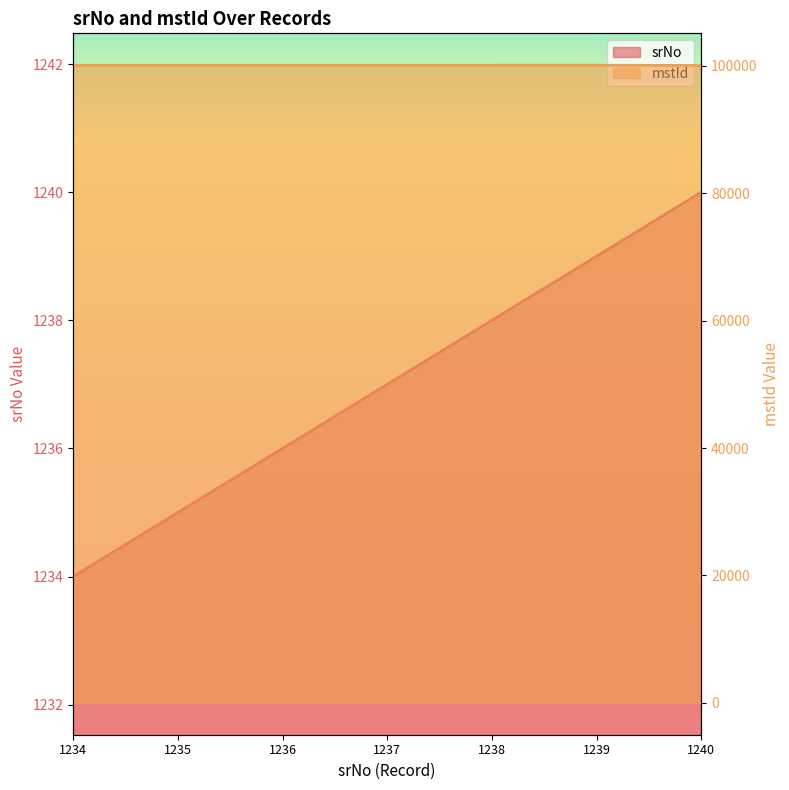

At which label is mstId closest to 100068?

1234